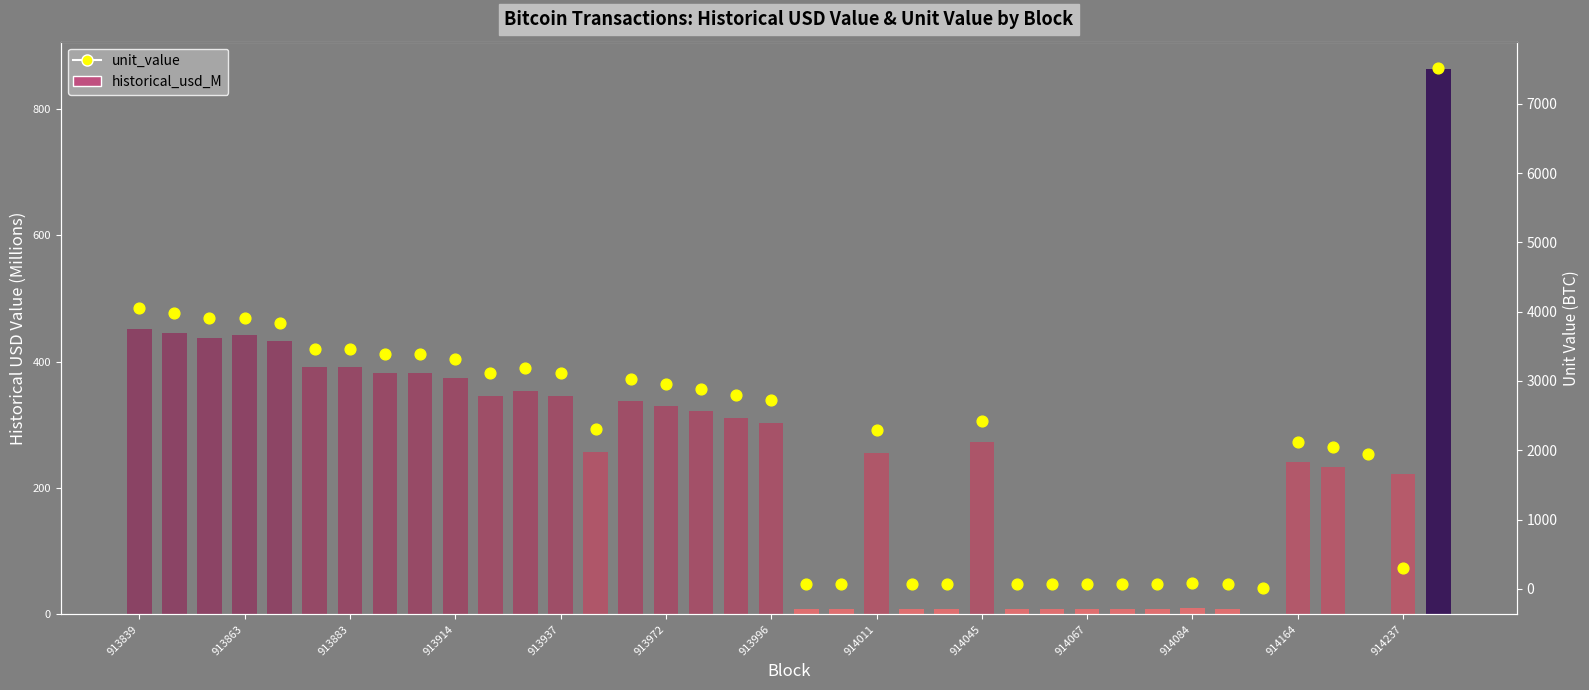

Is the value of historical_usd_M at 34 greater than the value of unit_value at 15?

No